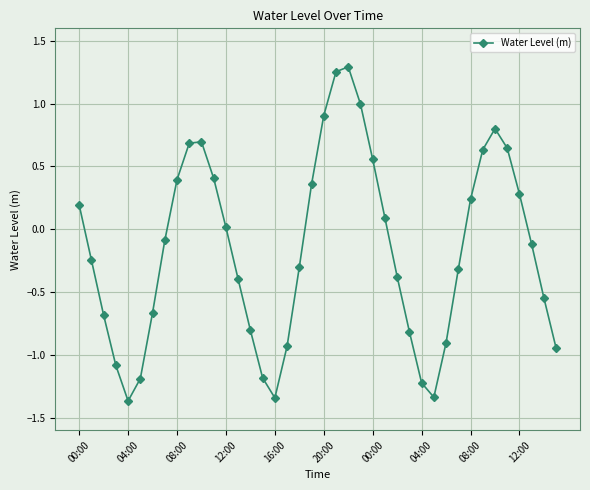

What is the value of the 24th point from the left?

1.0